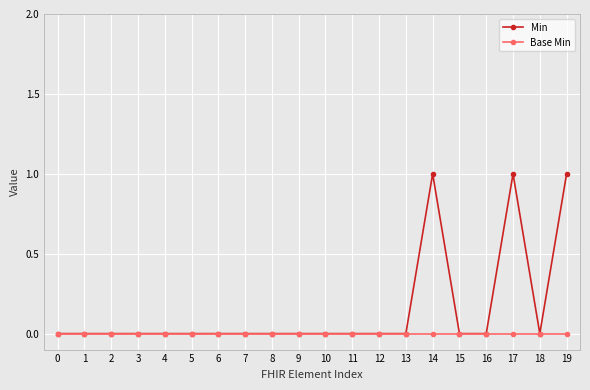

Which series has the largest total across all categories?

Min